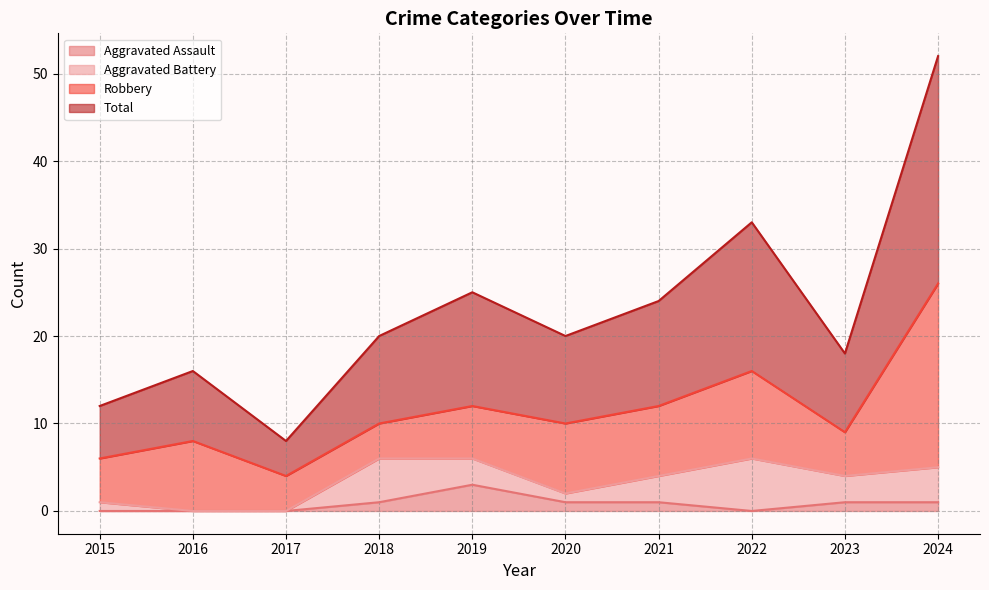

What is the highest value of the Aggravated Assault series?

3